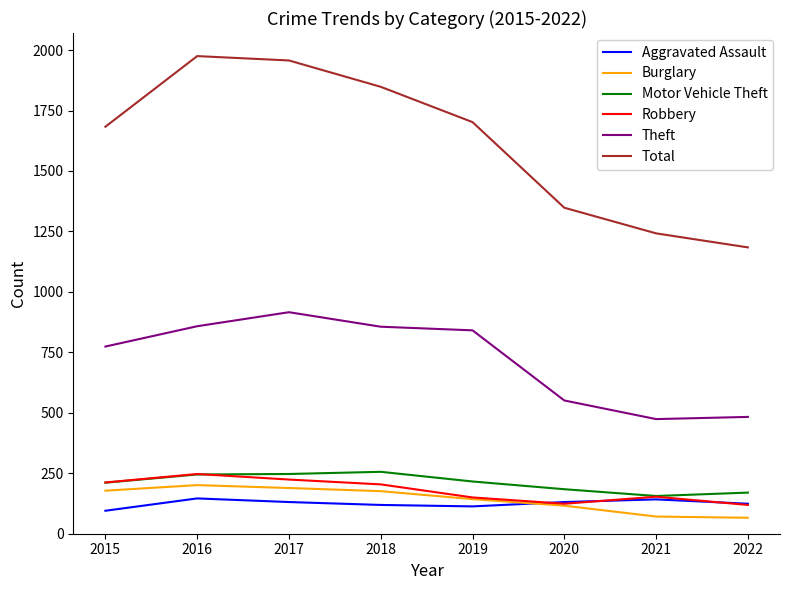

What is the difference between the second highest and second lowest values in the Aggravated Assault series?

29